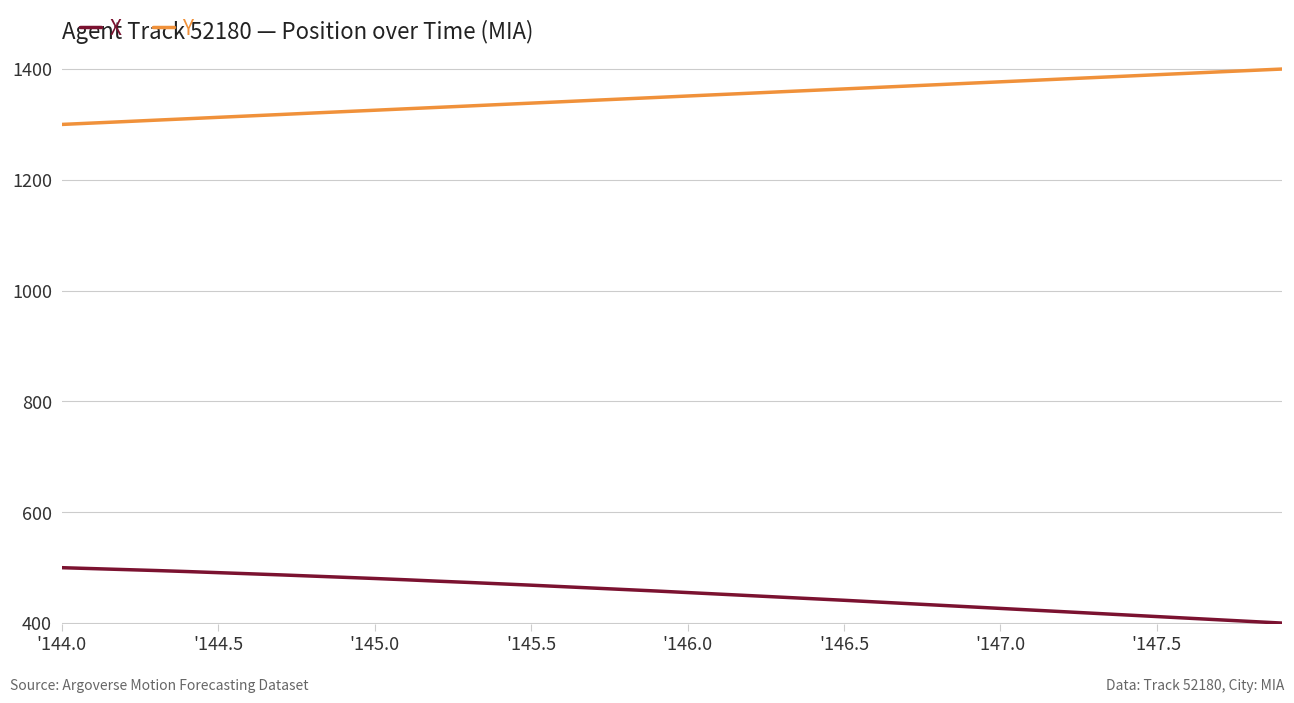

List the series in order of their overall mean, highest first.

Y, X